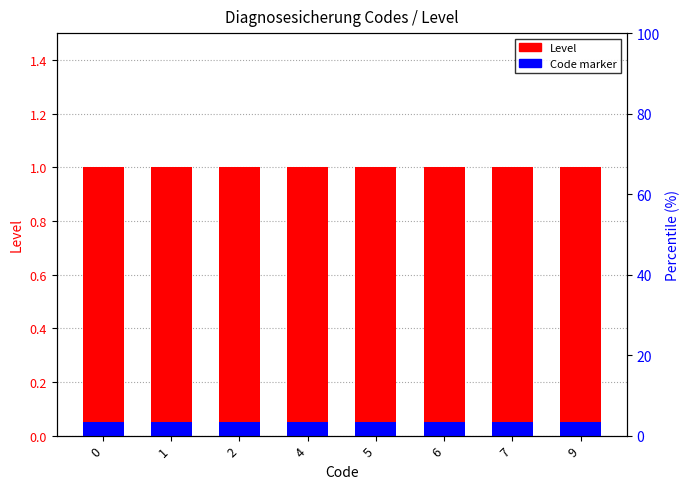

How many series are shown in this chart?

2